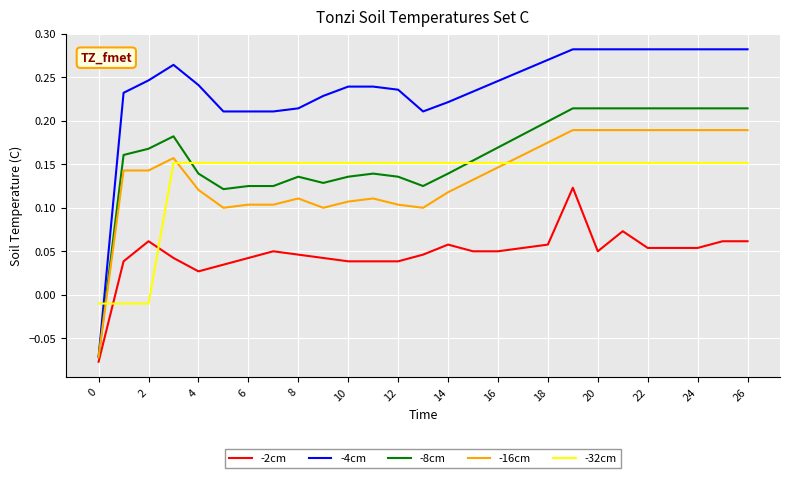

Which series has the largest range (max minus min)?

-4cm